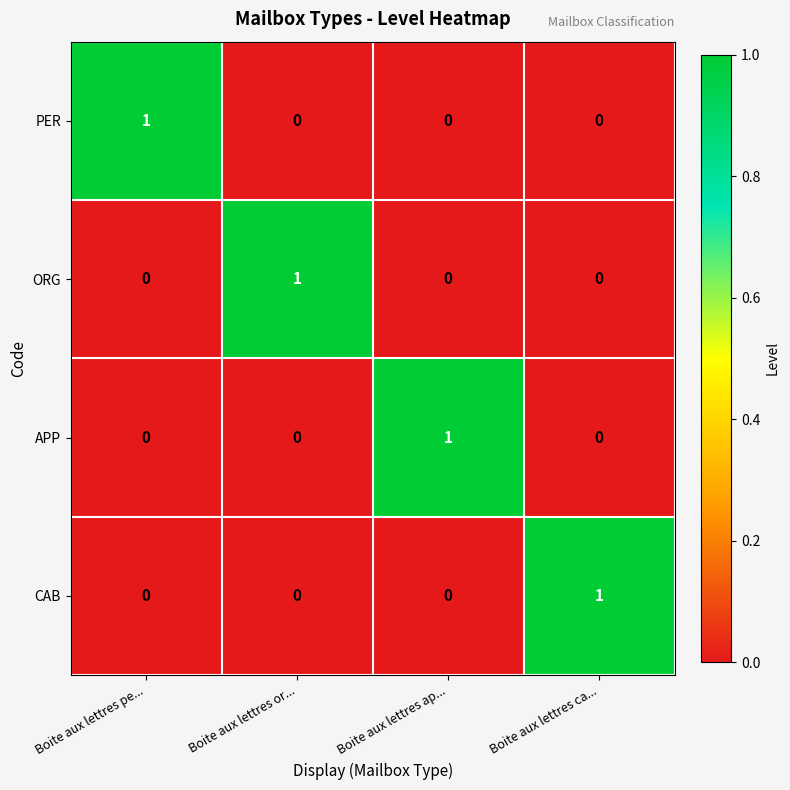

Is the value of ORG at Boite aux lettres or... greater than the value of PER at Boite aux lettres or...?

Yes